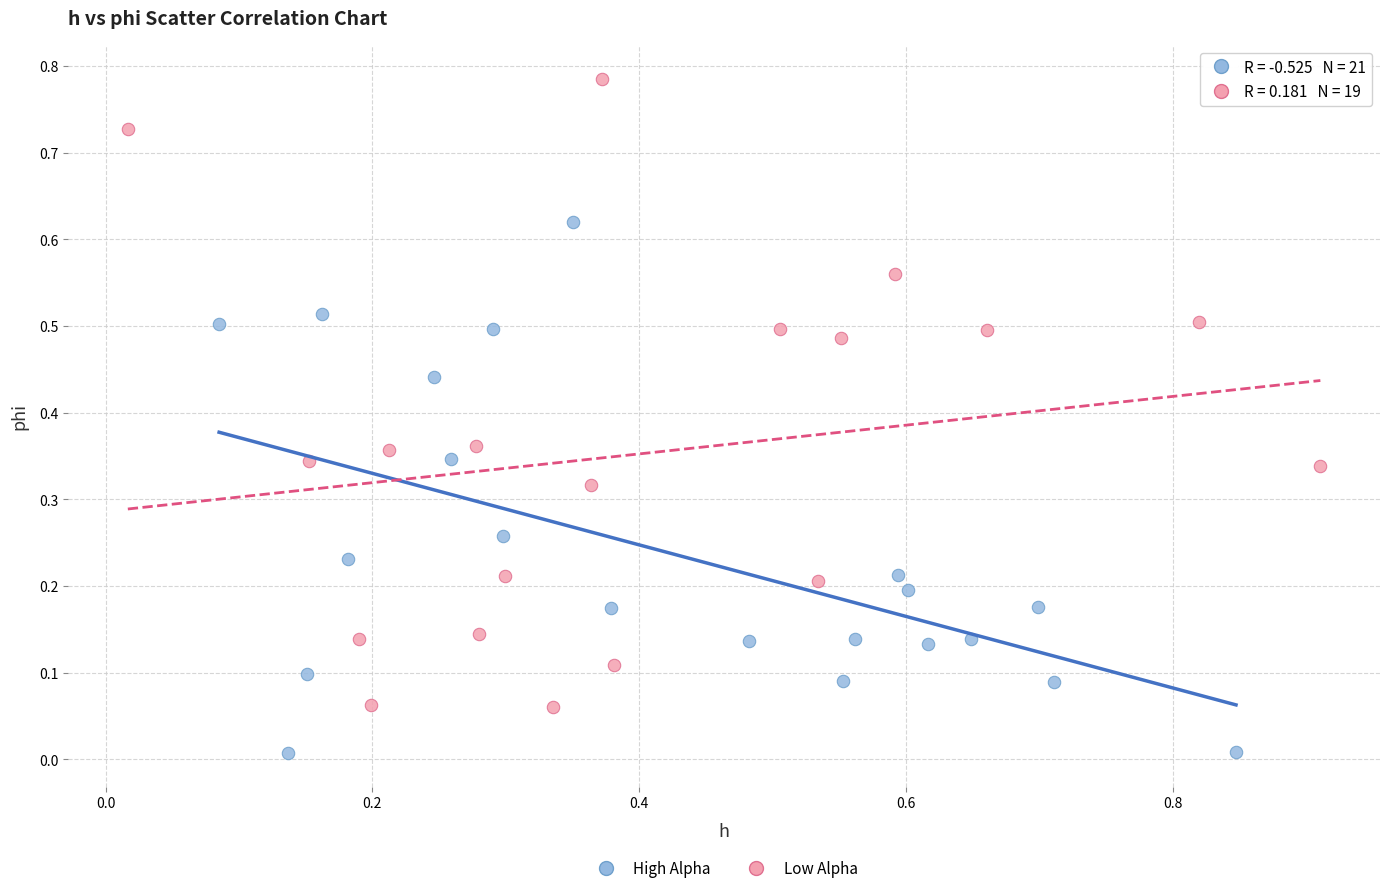

Which series reaches the minimum Y coordinate?

High Alpha